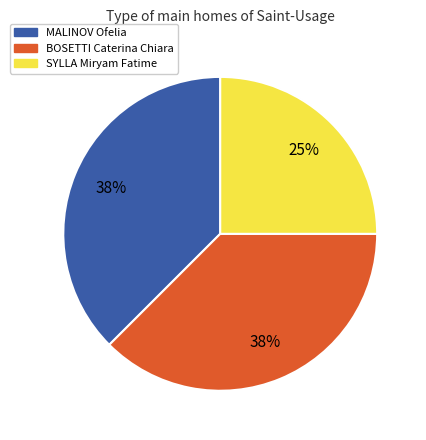

How many segments does this pie chart have?

3